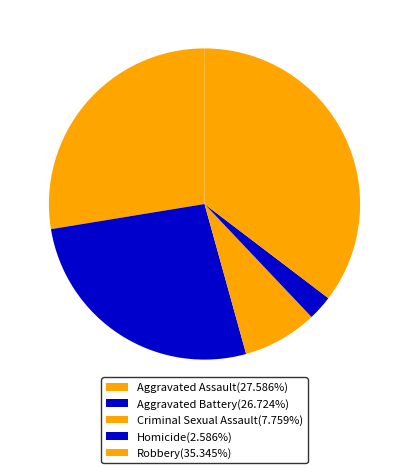

True or false: Aggravated Assault accounts for 28% of the total.

True